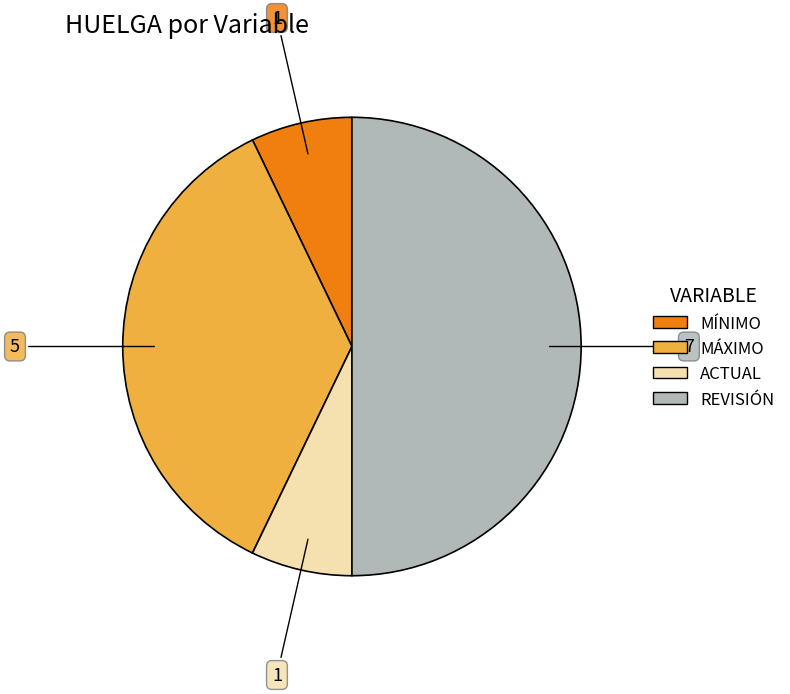

Does ACTUAL represent more than half of the total?

No